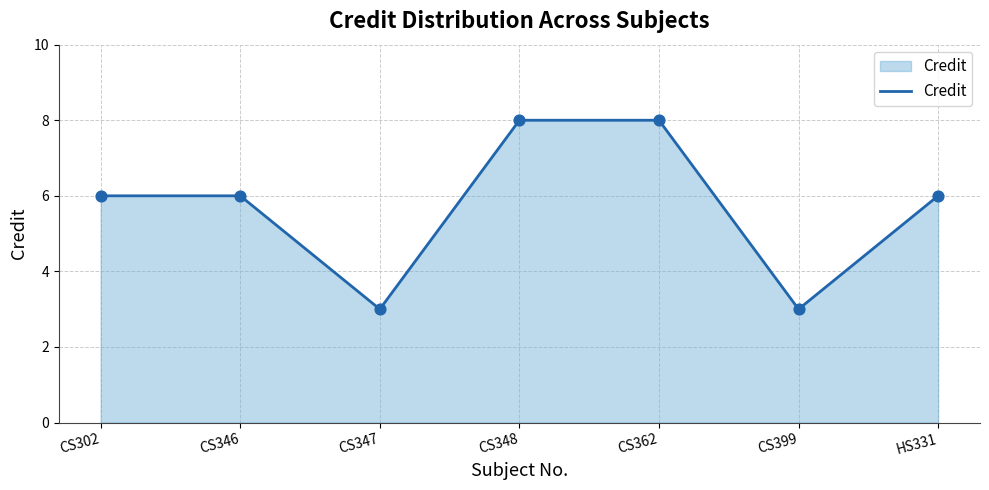

What is the ratio of the value at CS362 to the value at CS346?

1.3